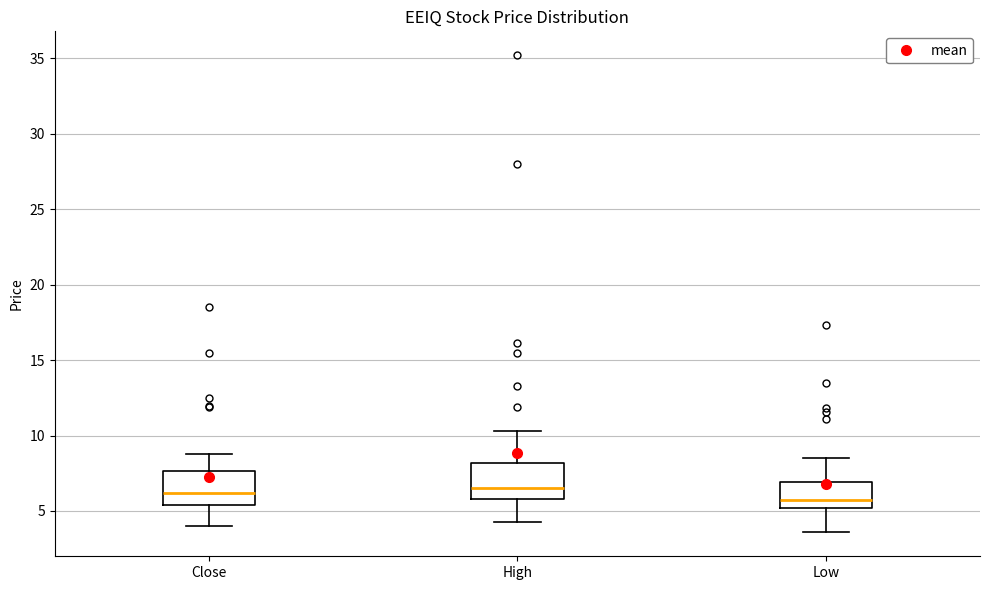

Reading left to right, read every box against the y-axis: the position of its median line, the range the box covers, and the ends of its whiskers. The values are not printed on the chart, so give them approximately, as read against the axis.

Close: median 6.0, box 5.5 to 7.5, whiskers 4.0 to 9.0
High: median 6.5, box 6.0 to 8.0, whiskers 4.5 to 10.5
Low: median 5.5, box 5.0 to 7.0, whiskers 3.5 to 8.5